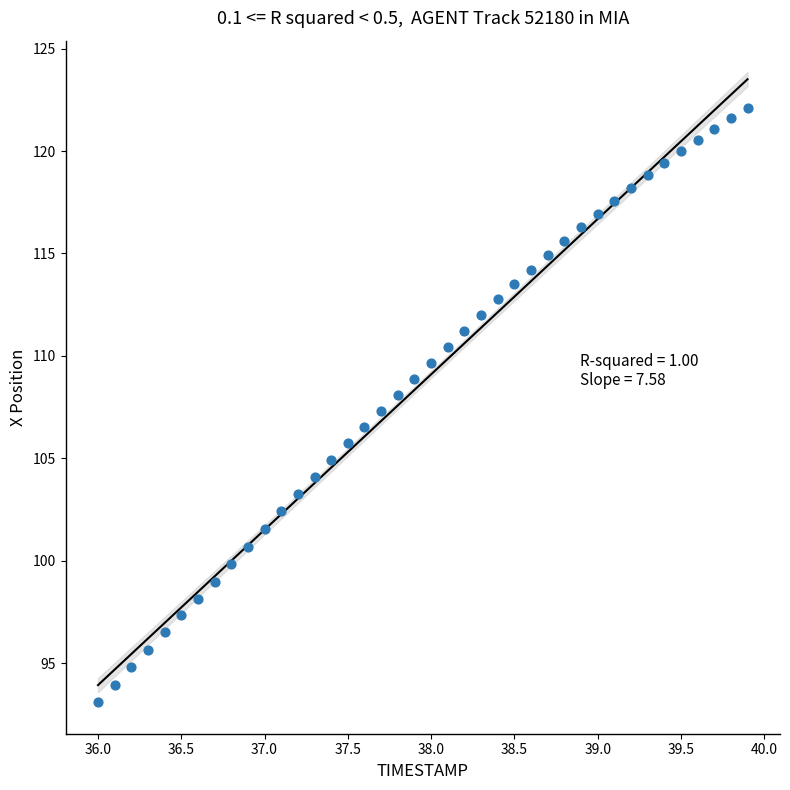

What is the range of Y values (max minus min)?

29.0